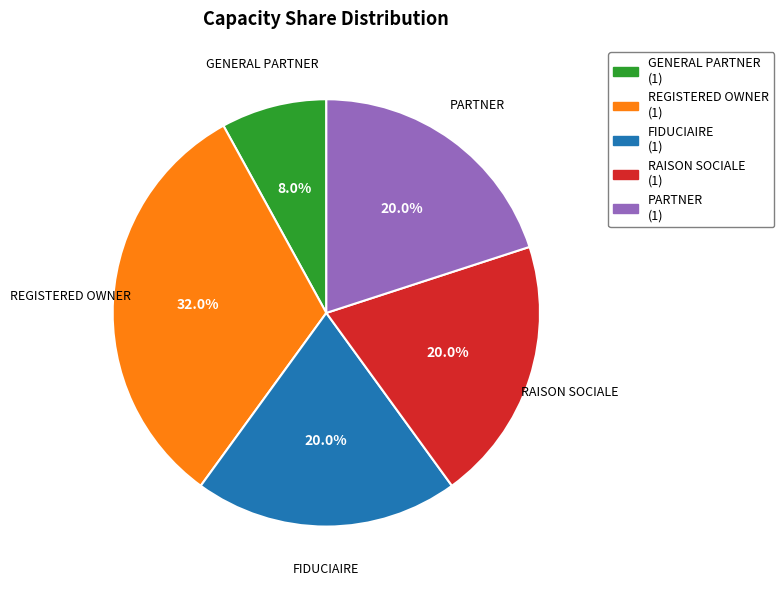

Combined, do RAISON SOCIALE and GENERAL PARTNER account for over 50%?

No